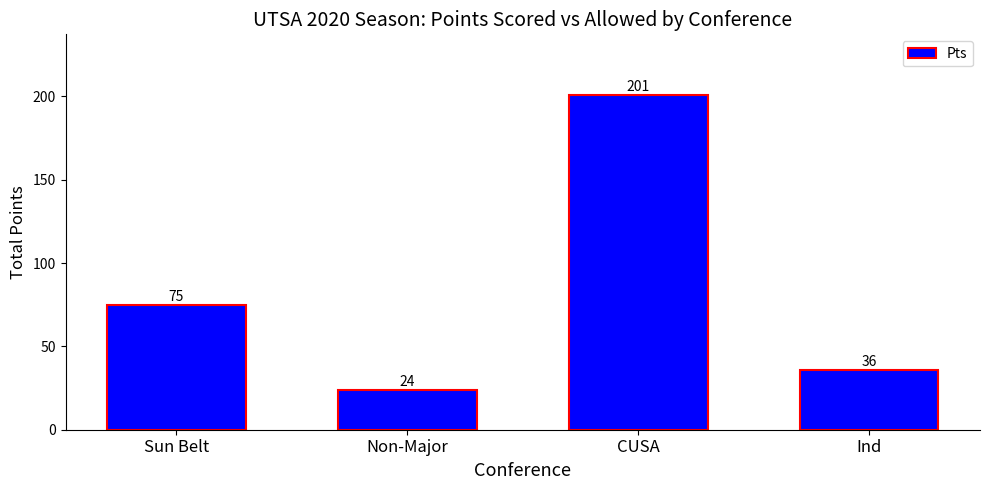

What is the value of the 4th bar from the left?

36